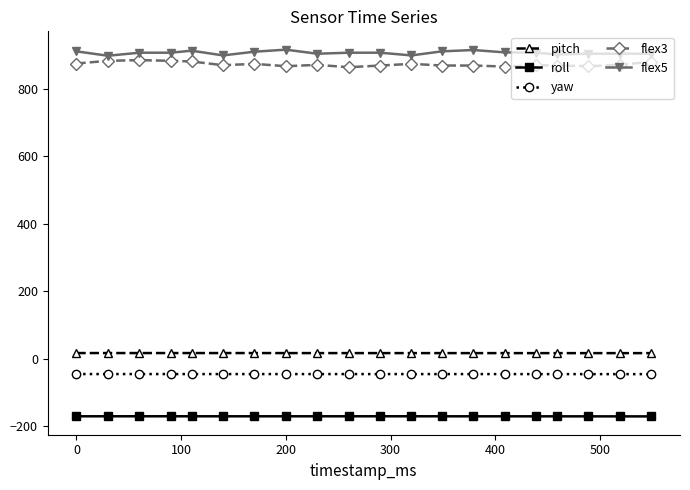

What is the maximum value shown in the chart?

916.0